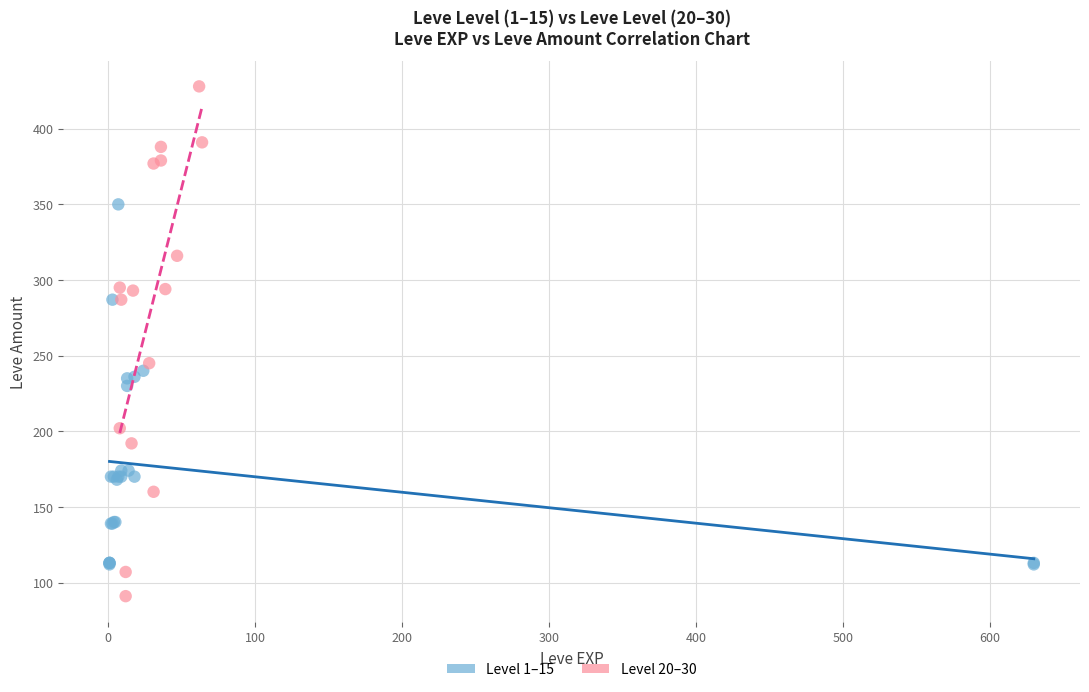

Which series contains the lowest Y value?

Level 20–30